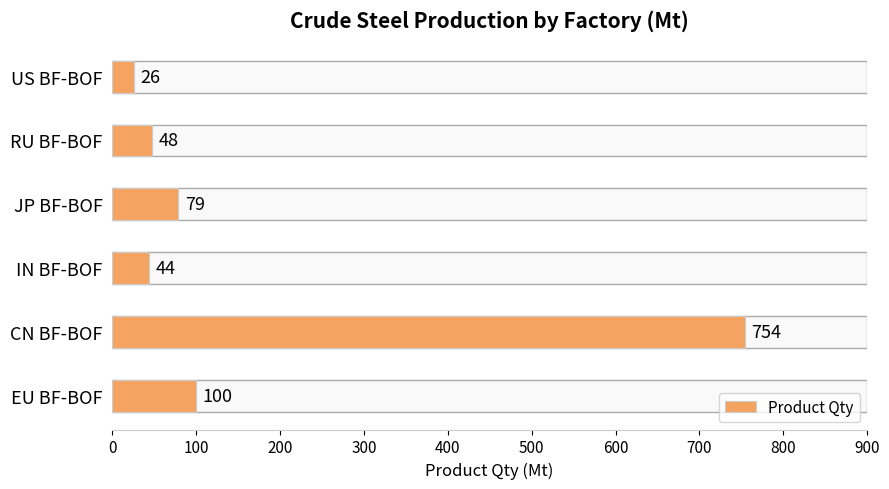

What is the maximum value shown in the chart?

754